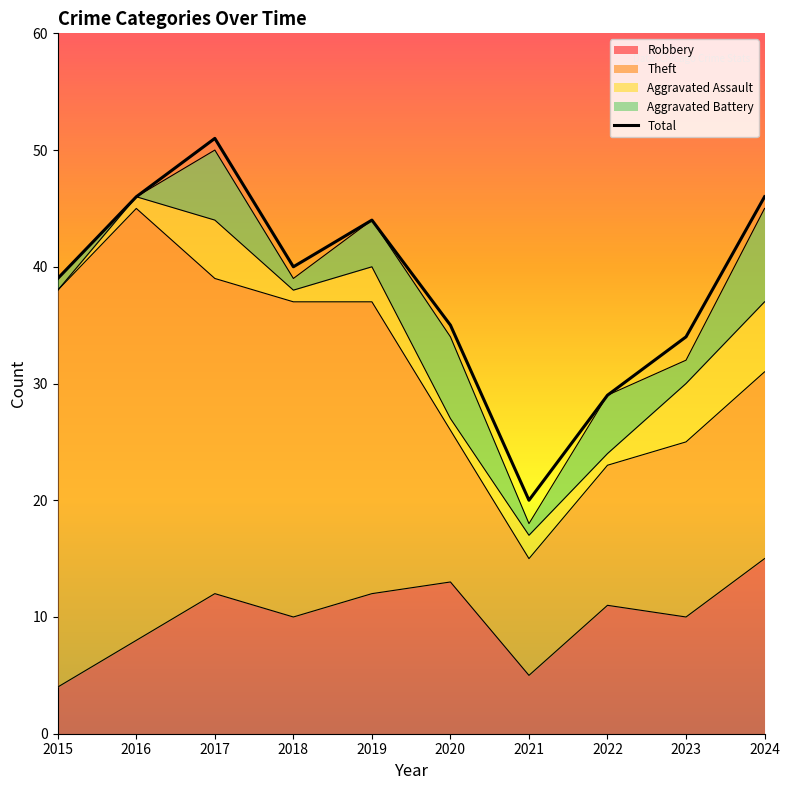

Rank the categories by value from highest to lowest.

2017, 2016, 2024, 2019, 2018, 2015, 2020, 2023, 2022, 2021